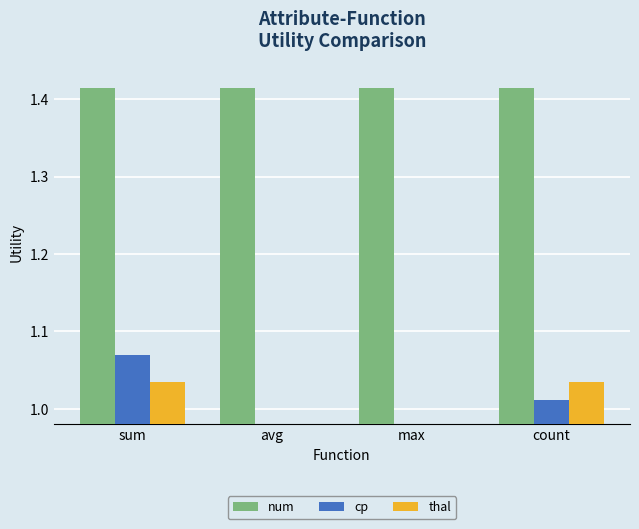

What is the sum of all thal values?

2.1